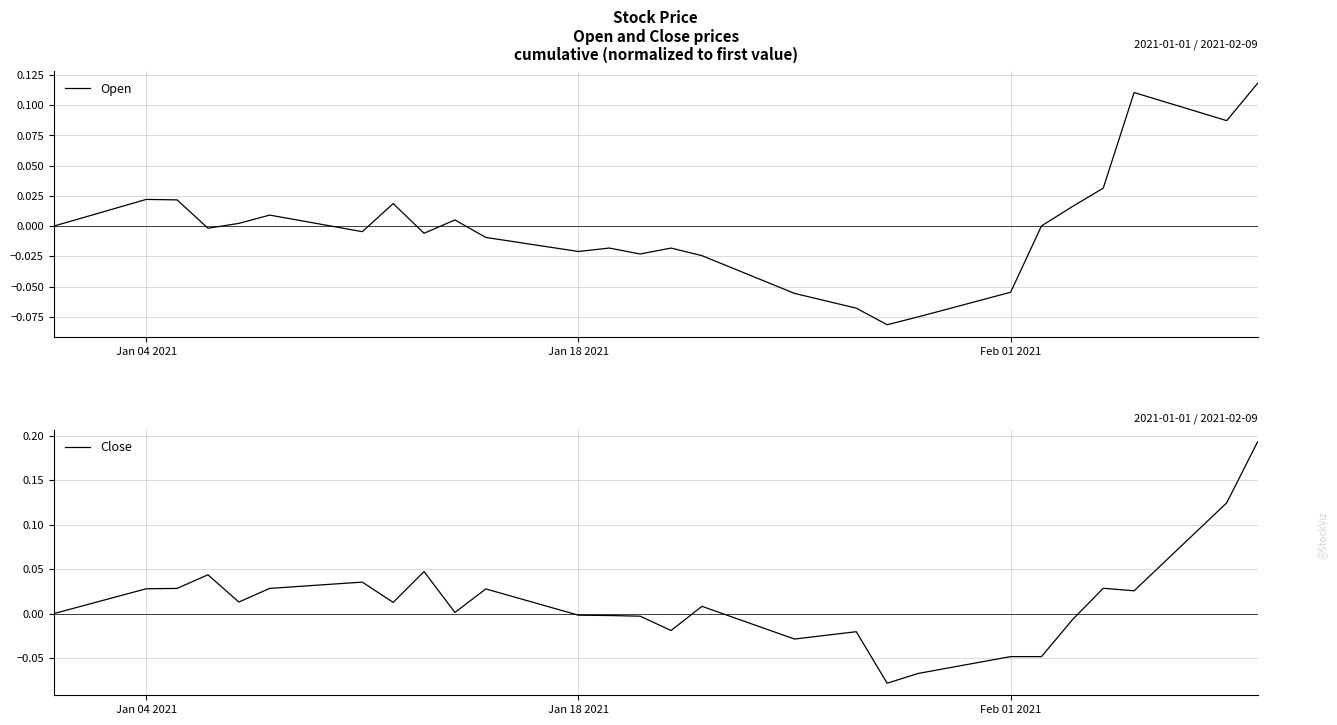

True or false: Open and Close intersect in this chart.

True